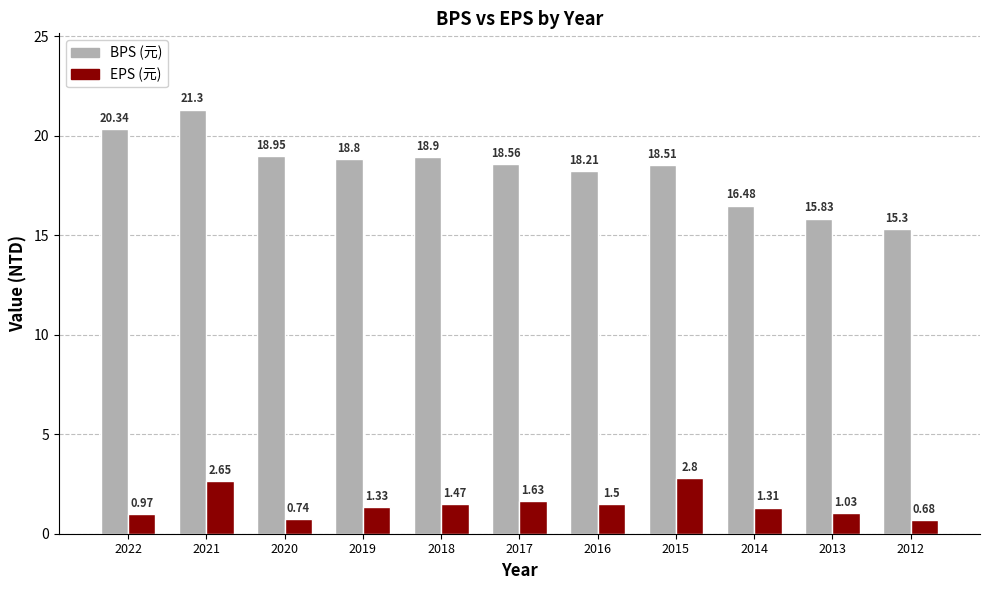

Are the bars grouped side by side (vs. stacked)?

Yes